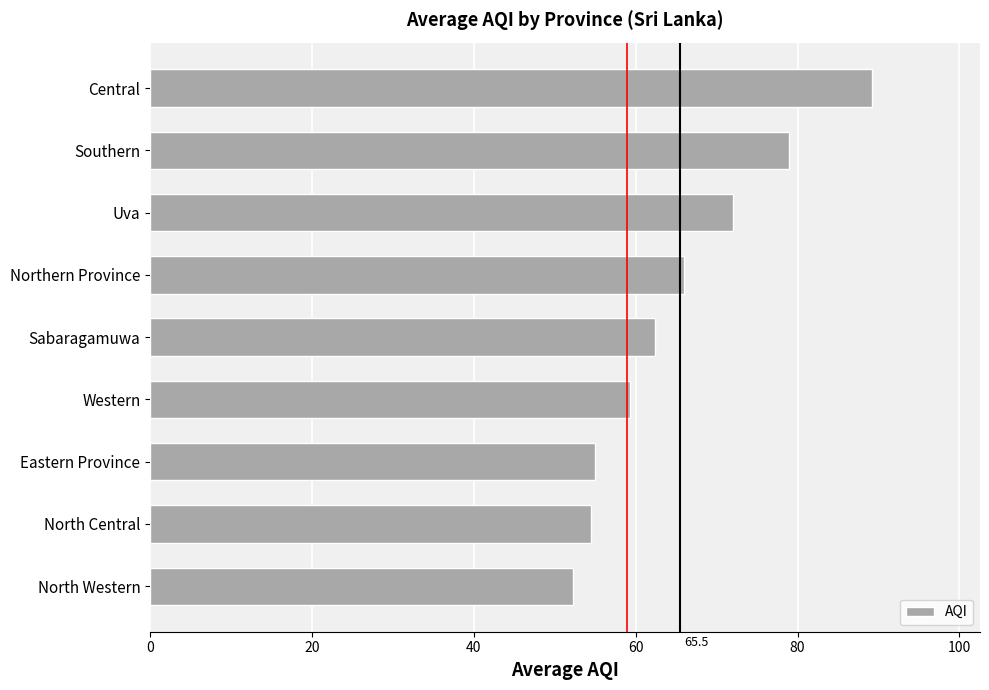

The chart shows a value of 66.0 at Northern Province. True or false?

True